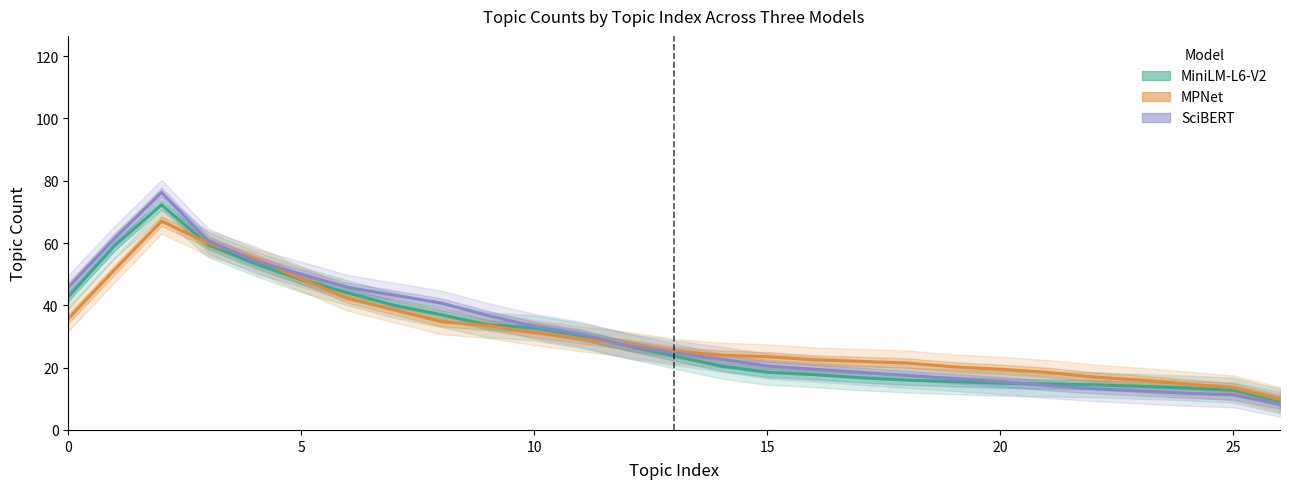

How many intersections are there between SciBERT and MiniLM-L6-V2?

1